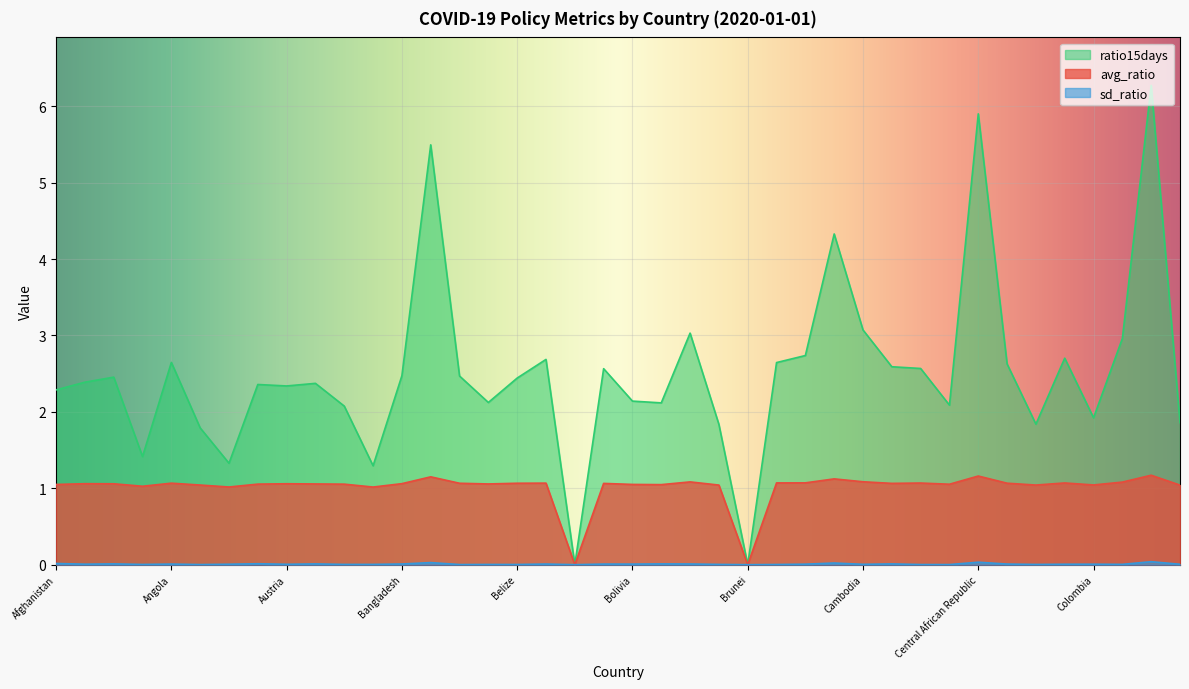

What are all the series names shown in the legend?

avg_ratio, sd_ratio, ratio15days